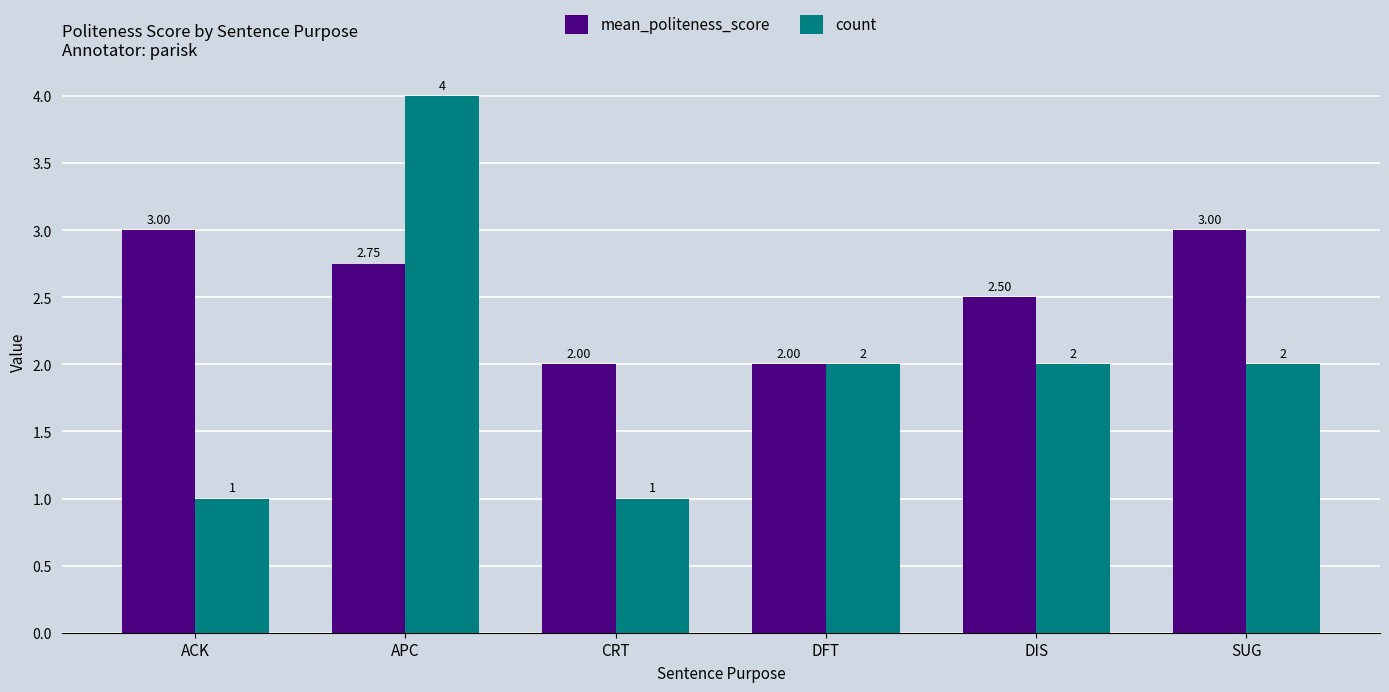

At which category does the chart reach its peak across all series?

APC